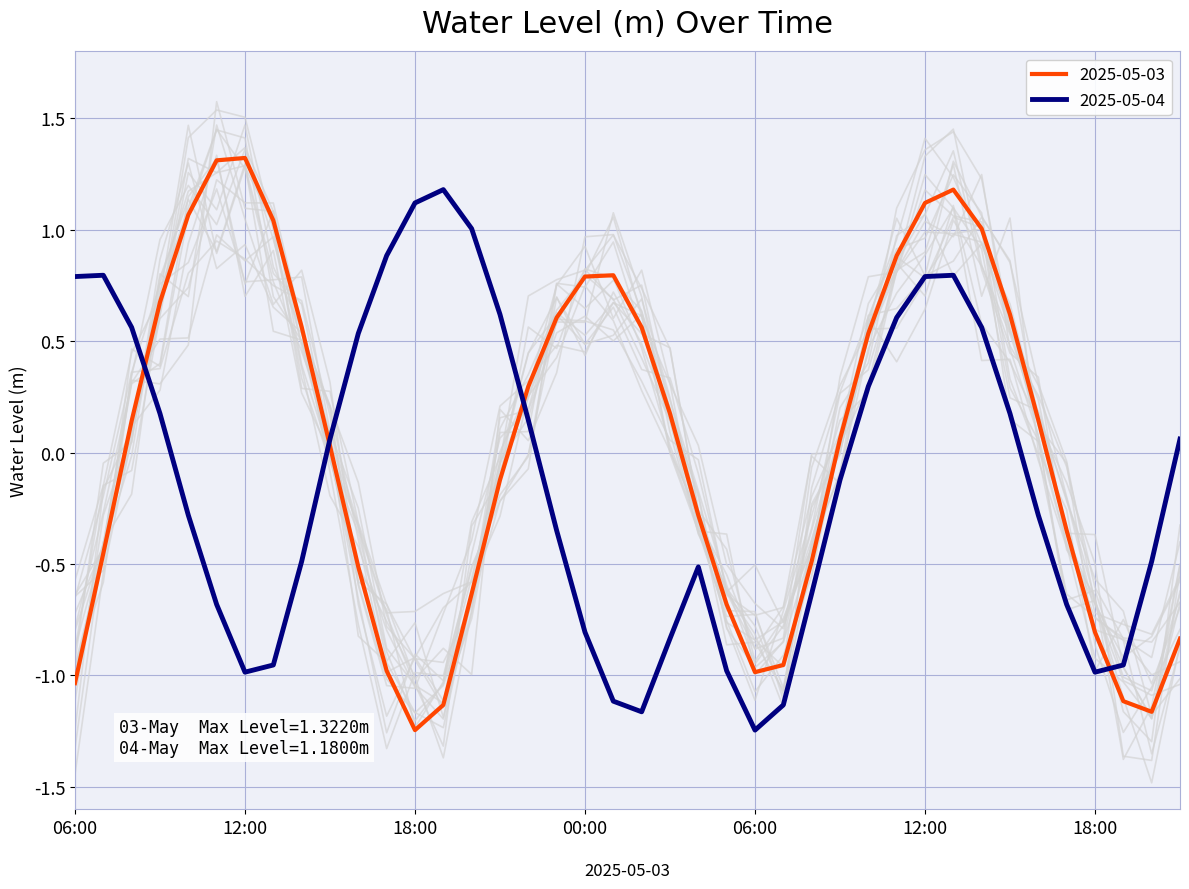

Is this an area chart (filled region under the line)?

No